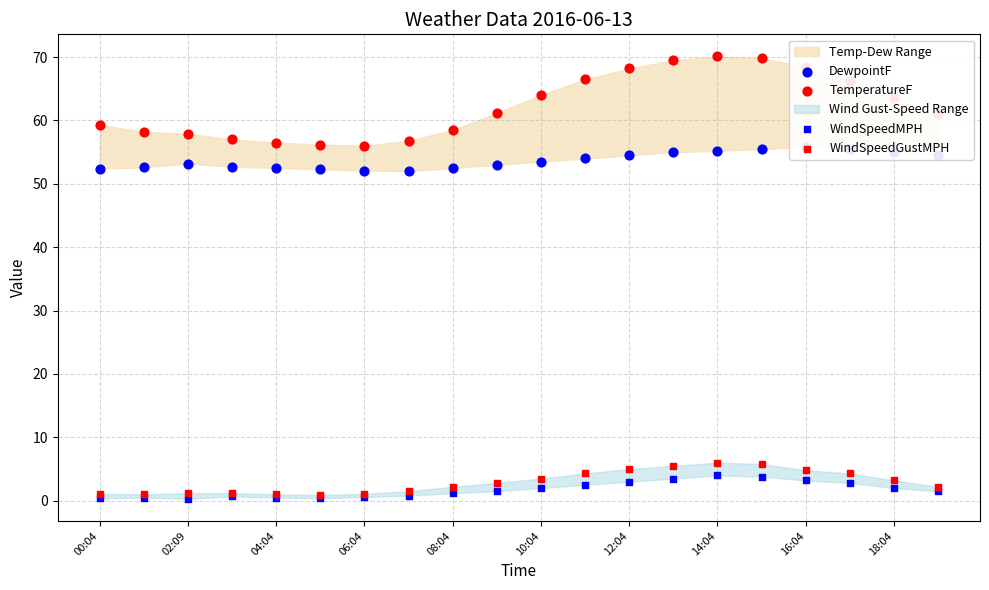

Is the value of DewpointF at 15 greater than the value of WindSpeedGustMPH at 17?

Yes